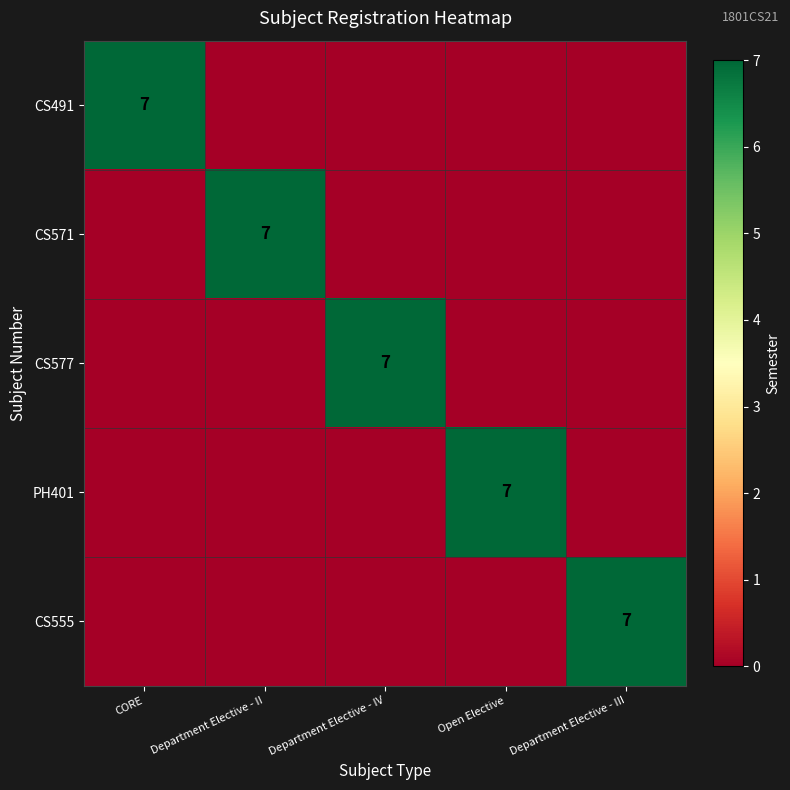

The CS571 series shows 2 at Department Elective - II. True or false?

False